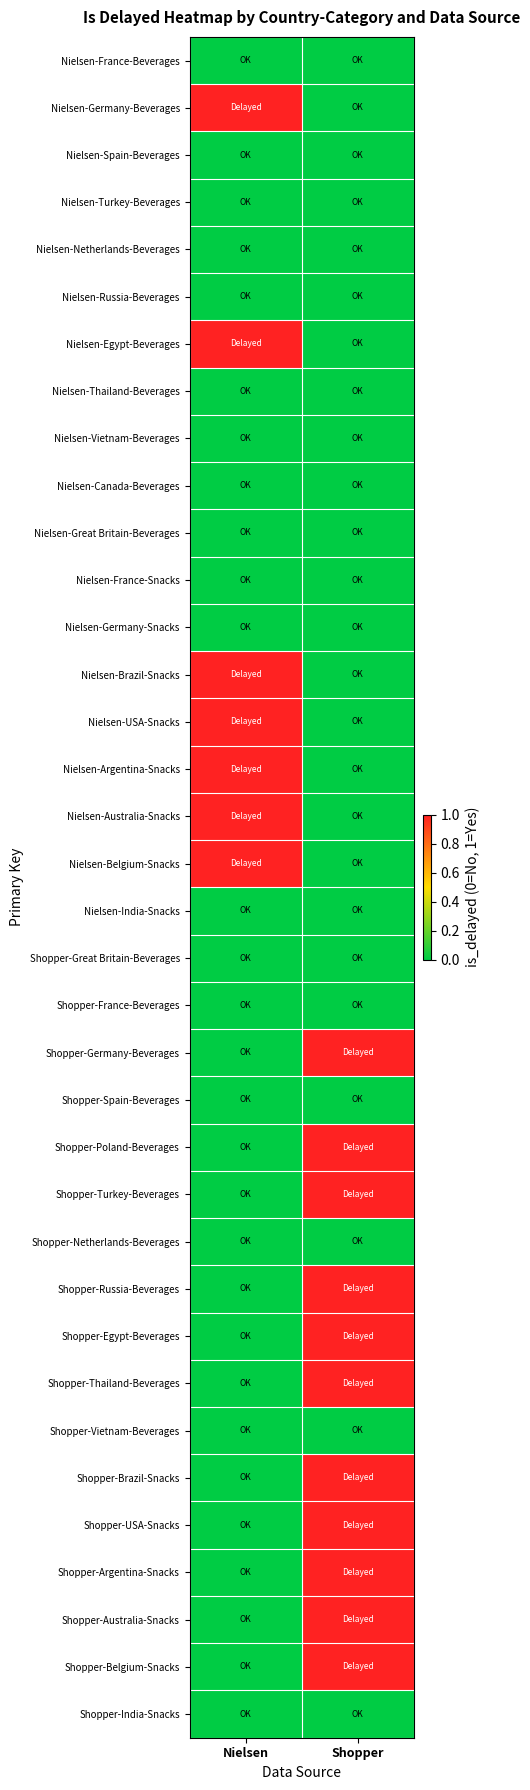

List the series in order of their peak value, highest first.

Nielsen-Germany-Beverages, Nielsen-Egypt-Beverages, Nielsen-Brazil-Snacks, Nielsen-USA-Snacks, Nielsen-Argentina-Snacks, Nielsen-Australia-Snacks, Nielsen-Belgium-Snacks, Shopper-Germany-Beverages, Shopper-Poland-Beverages, Shopper-Turkey-Beverages, Shopper-Russia-Beverages, Shopper-Egypt-Beverages, Shopper-Thailand-Beverages, Shopper-Brazil-Snacks, Shopper-USA-Snacks, Shopper-Argentina-Snacks, Shopper-Australia-Snacks, Shopper-Belgium-Snacks, Nielsen-France-Beverages, Nielsen-Spain-Beverages, Nielsen-Turkey-Beverages, Nielsen-Netherlands-Beverages, Nielsen-Russia-Beverages, Nielsen-Thailand-Beverages, Nielsen-Vietnam-Beverages, Nielsen-Canada-Beverages, Nielsen-Great Britain-Beverages, Nielsen-France-Snacks, Nielsen-Germany-Snacks, Nielsen-India-Snacks, Shopper-Great Britain-Beverages, Shopper-France-Beverages, Shopper-Spain-Beverages, Shopper-Netherlands-Beverages, Shopper-Vietnam-Beverages, Shopper-India-Snacks